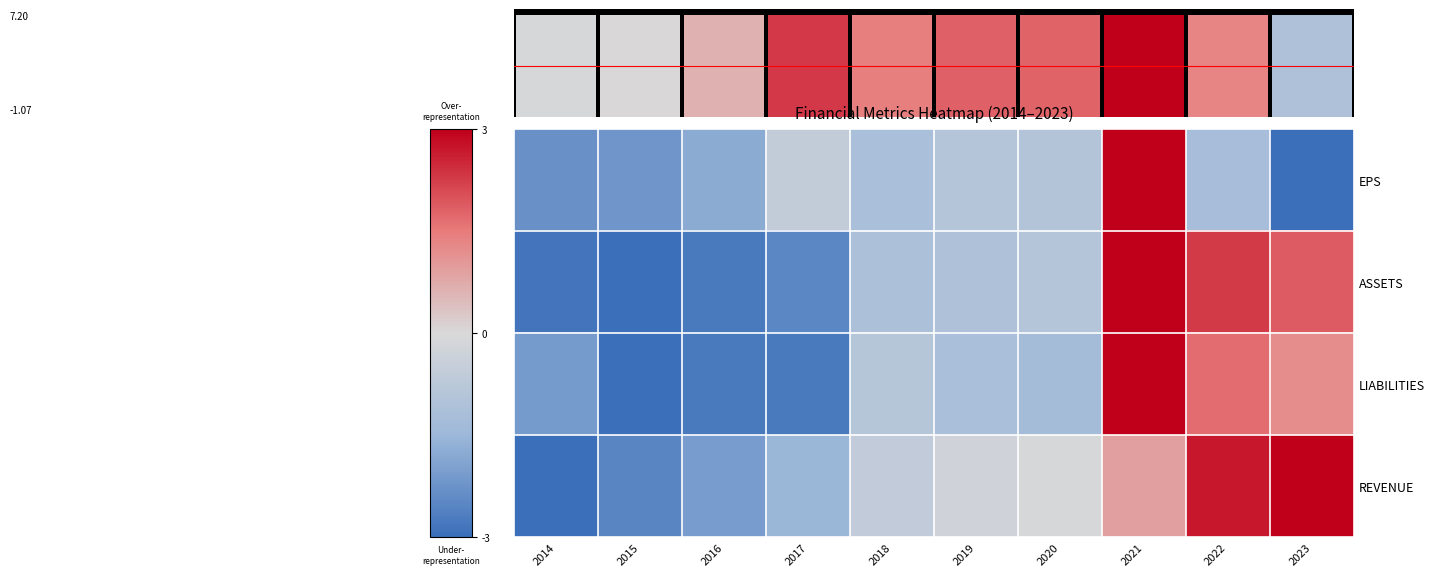

What is the average value of the ASSETS series?

-0.7